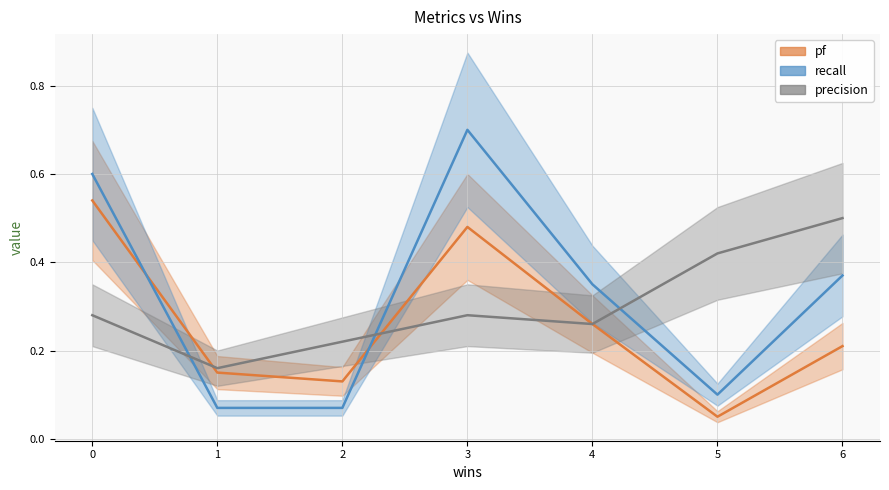

True or false: precision and recall intersect in this chart.

True